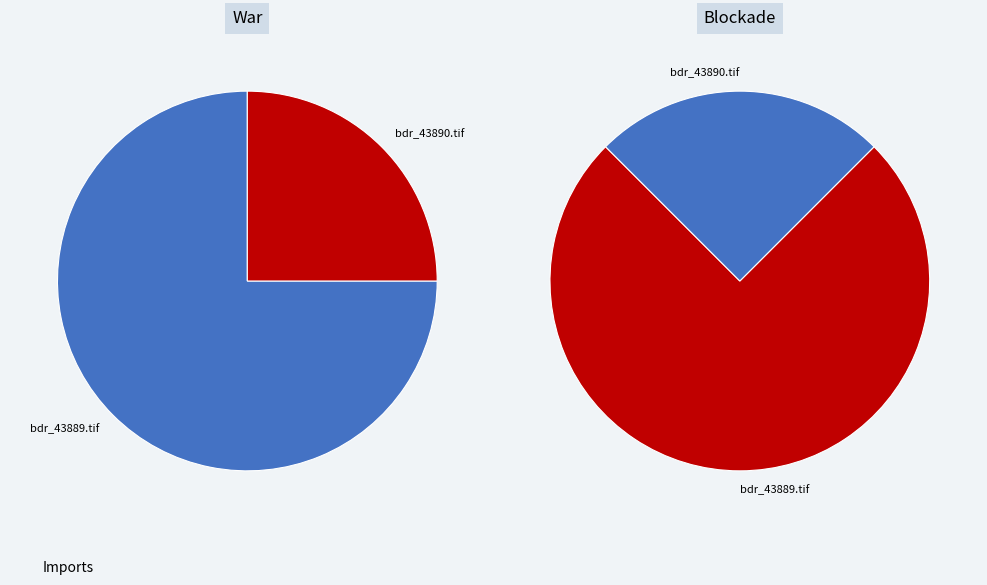

What is the change in value from bdr_43889.tif to bdr_43890.tif?

-2